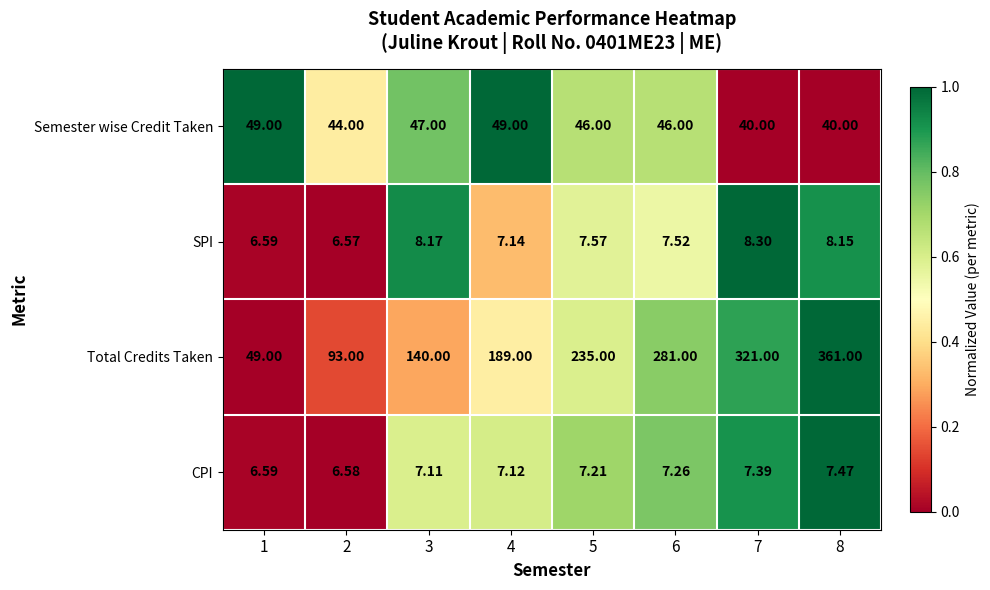

At 5, list the series in order from largest to smallest.

Total Credits Taken, Semester wise Credit Taken, SPI, CPI